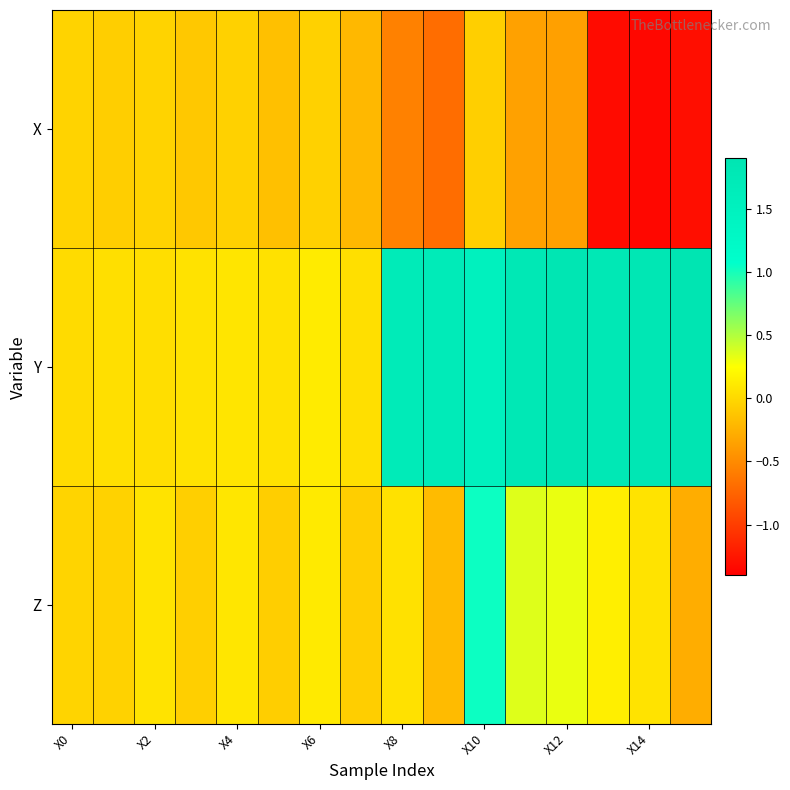

How many categories are shown in the chart?

16